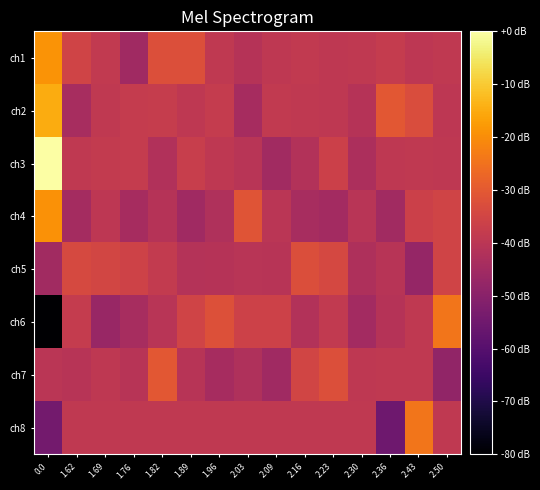

What is the difference between the highest and lowest values at 2.23?

12.4